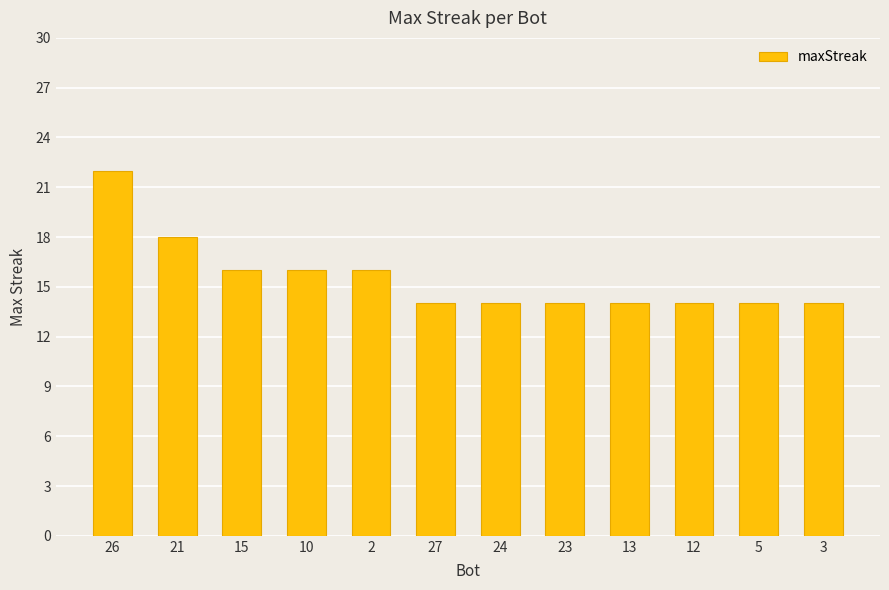

The value at 24 is 23. True or false?

False